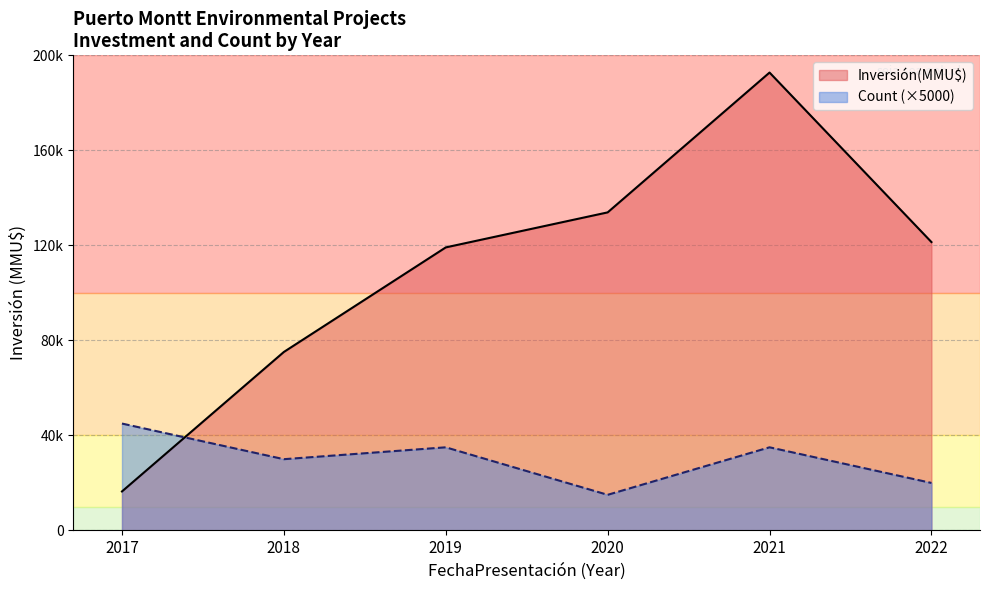

How many lines are shown in the chart?

2